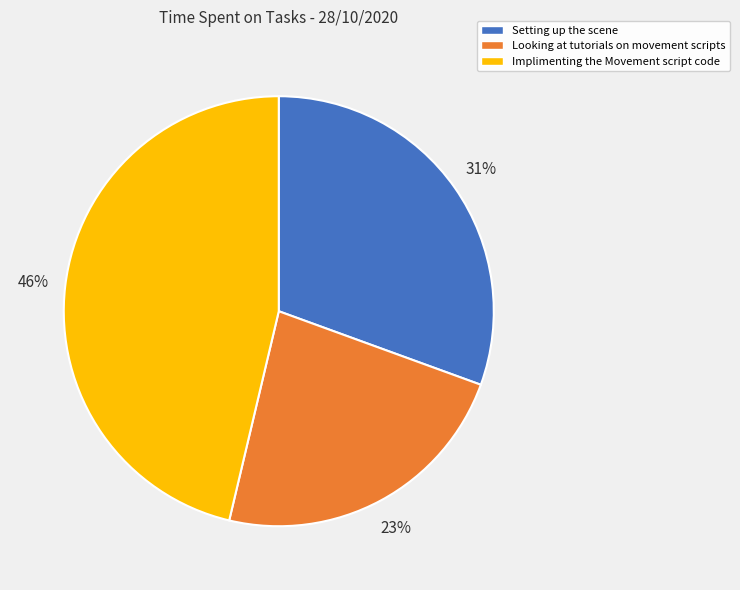

To the nearest percent, what is the combined percentage of Looking at tutorials on movement scripts and Setting up the scene?

54%